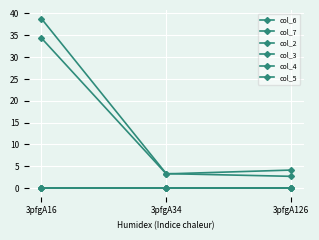

What is the total value across all series at 3pfgA126?

6.8